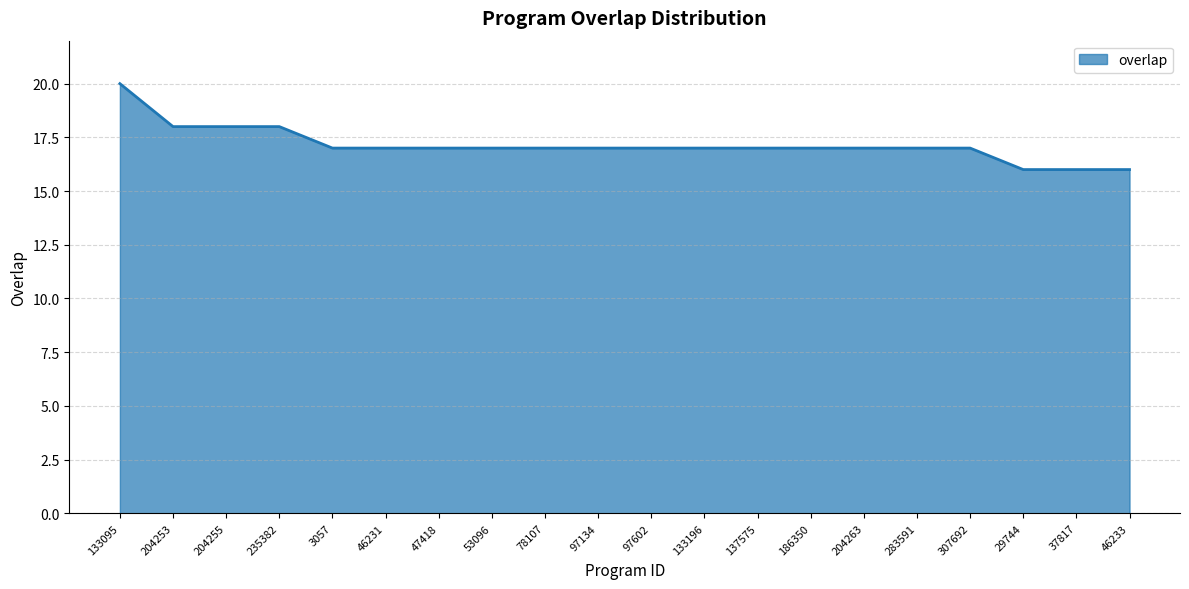

What position from the right is 46231?

15